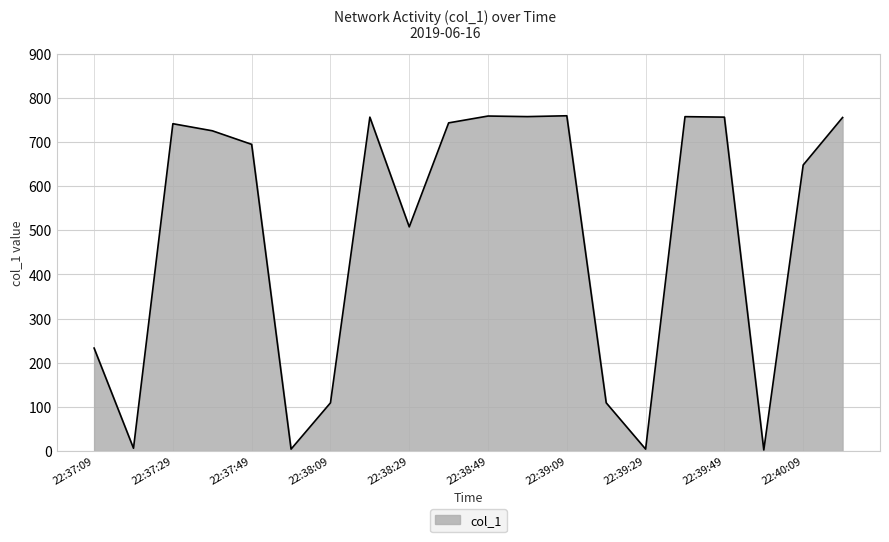

What is the maximum value shown in the chart?

759.5